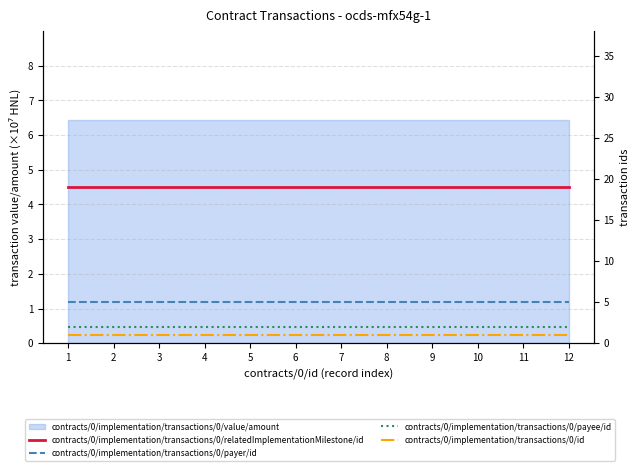

The contracts/0/implementation/transactions/0/id series shows 0 at 8. True or false?

False